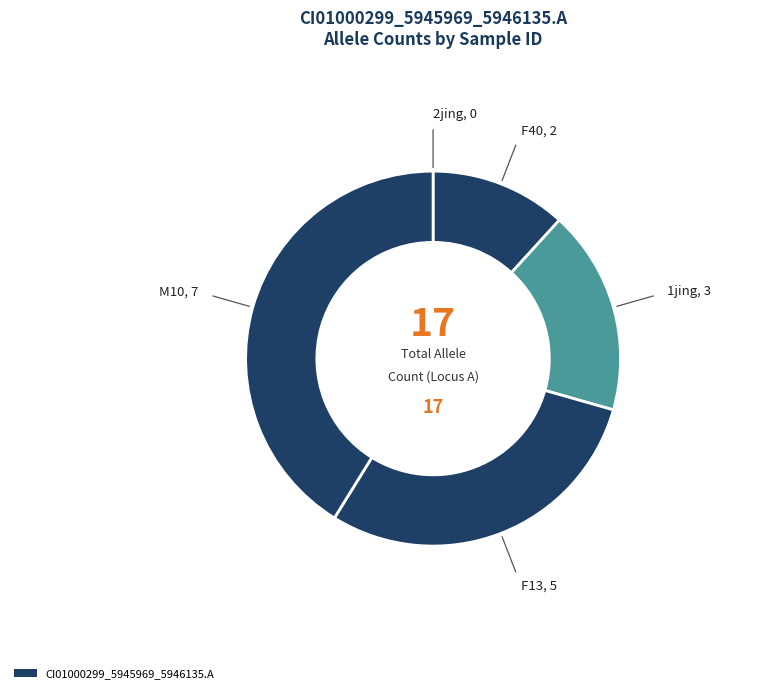

Which slice is the smallest?

2jing